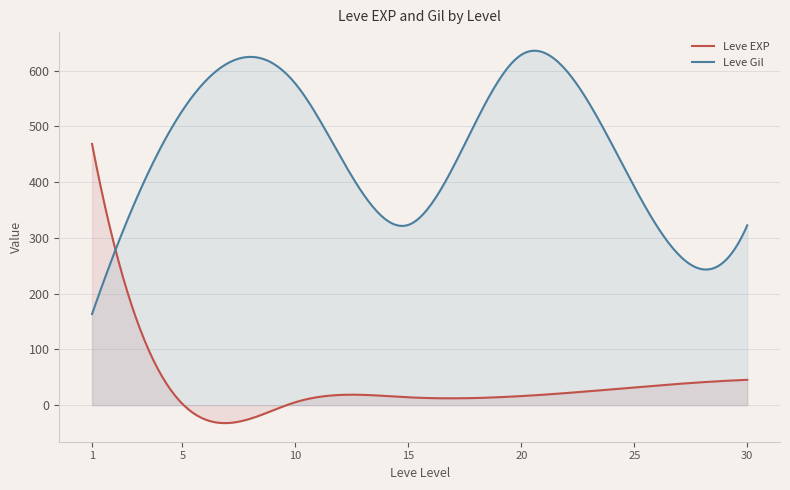

Is it true that Leve Gil equals 116 at 36?

False